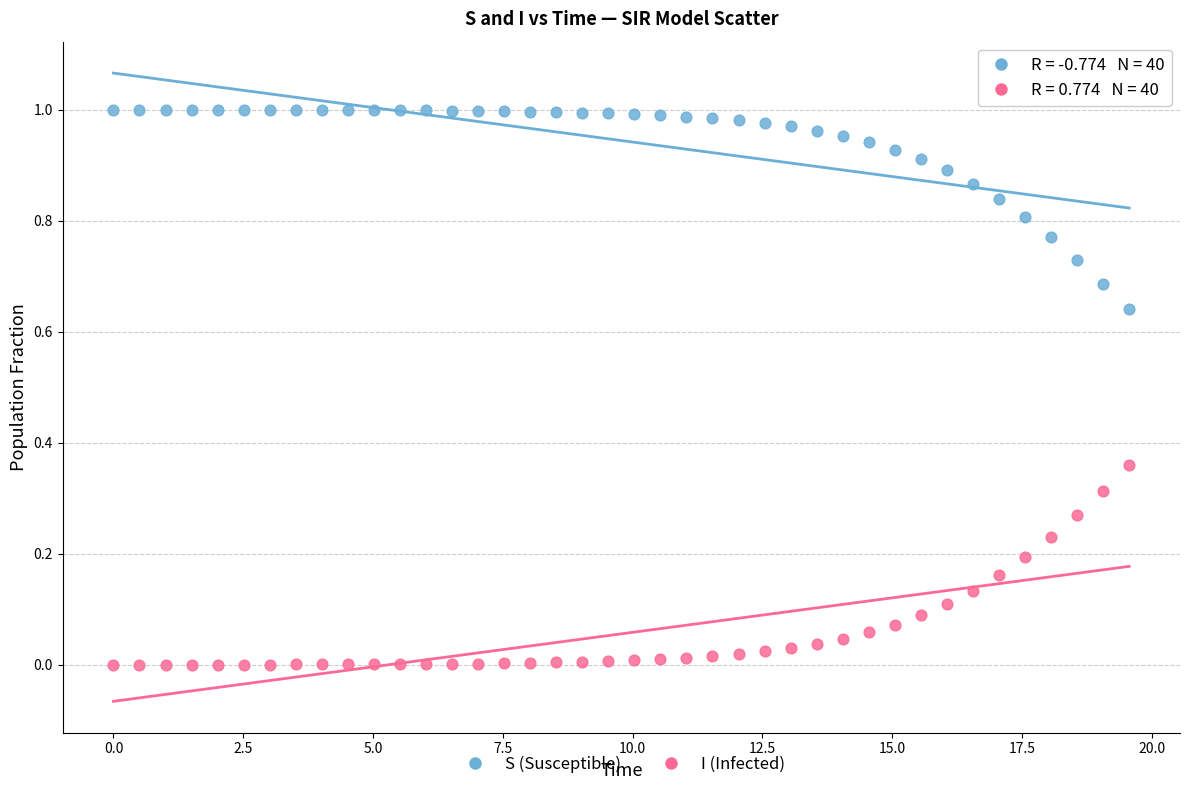

Which series contains the lowest Y value?

I (Infected)